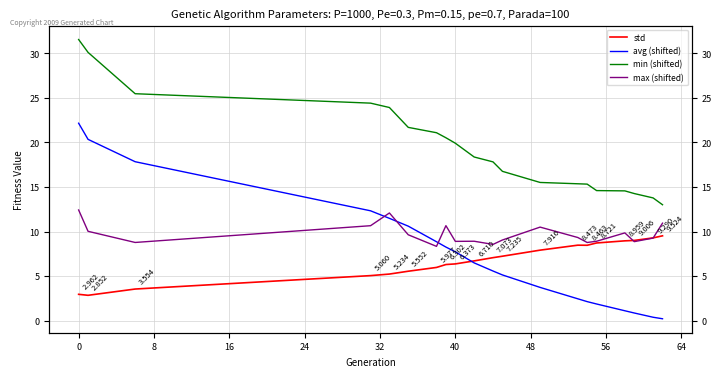

Is the value of avg (shifted) at 17 greater than the value of min (shifted) at 72?

No